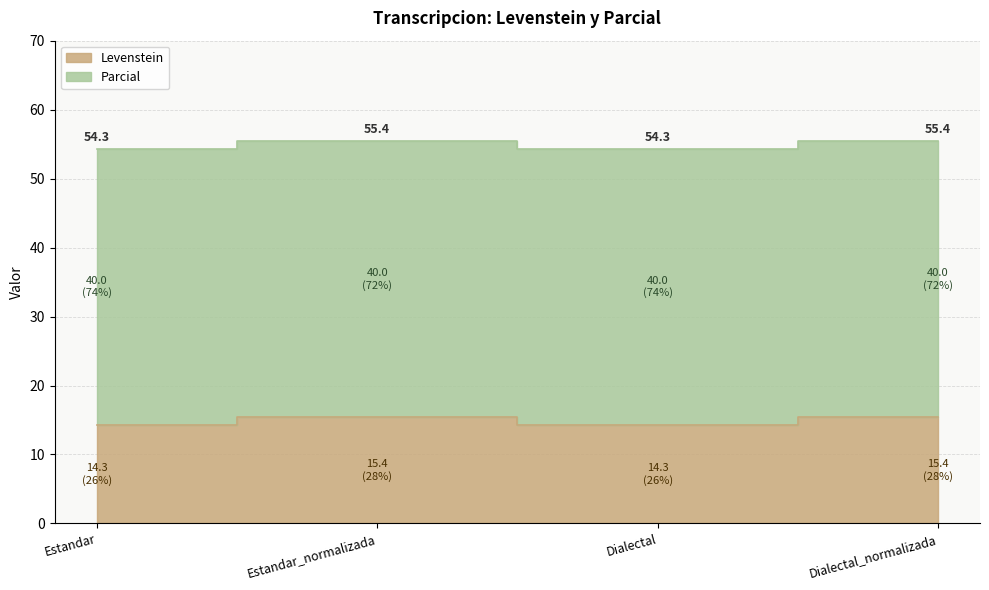

How many points are higher than both their immediate neighbors (excluding endpoints)?

1